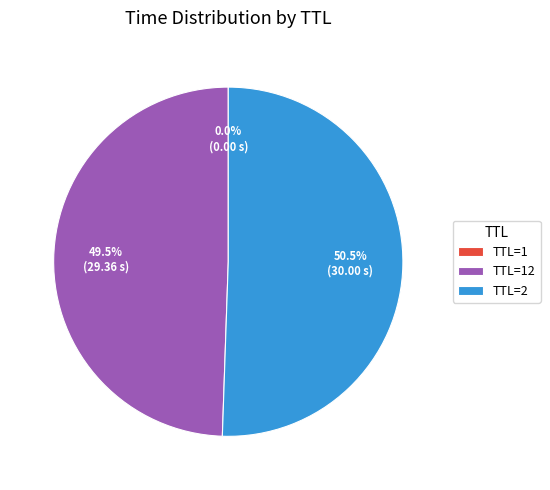

How much of the chart is everything except TTL=2?

49.5%